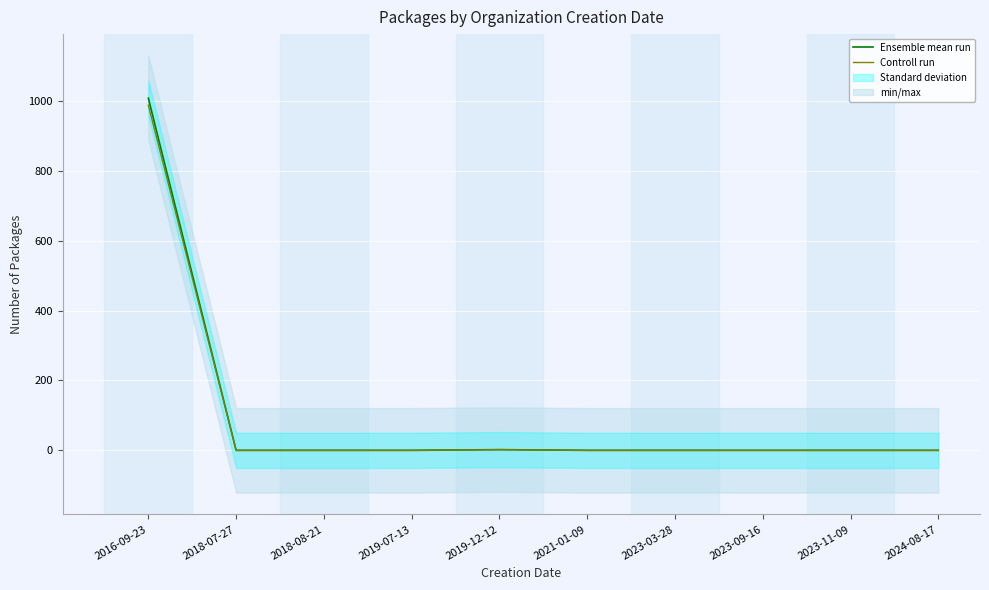

The value of Ensemble mean run at 2024-08-17 is 0.0. True or false?

True